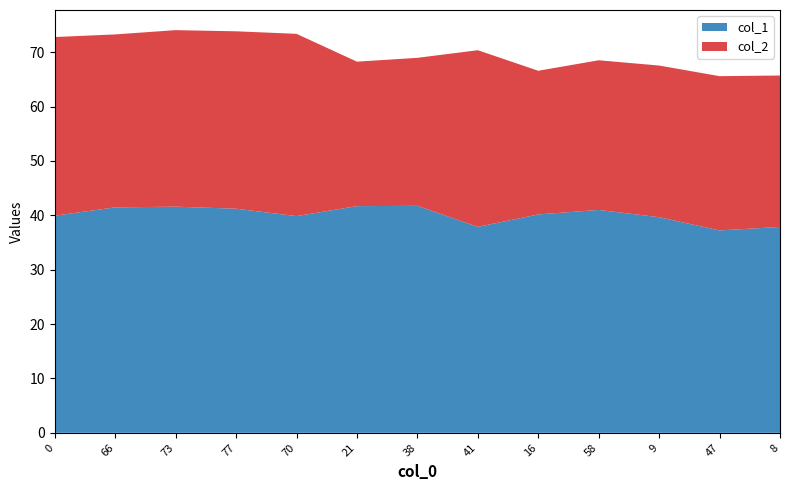

Reading left to right, what are all the values shown in this chart?

col_1: 39.9	41.5	41.6	41.2	39.8	41.7	41.7	37.9	40.2	41.0	39.6	37.2	37.9
col_2: 32.9	31.8	32.5	32.6	33.5	26.6	27.2	32.5	26.4	27.5	27.9	28.4	27.8